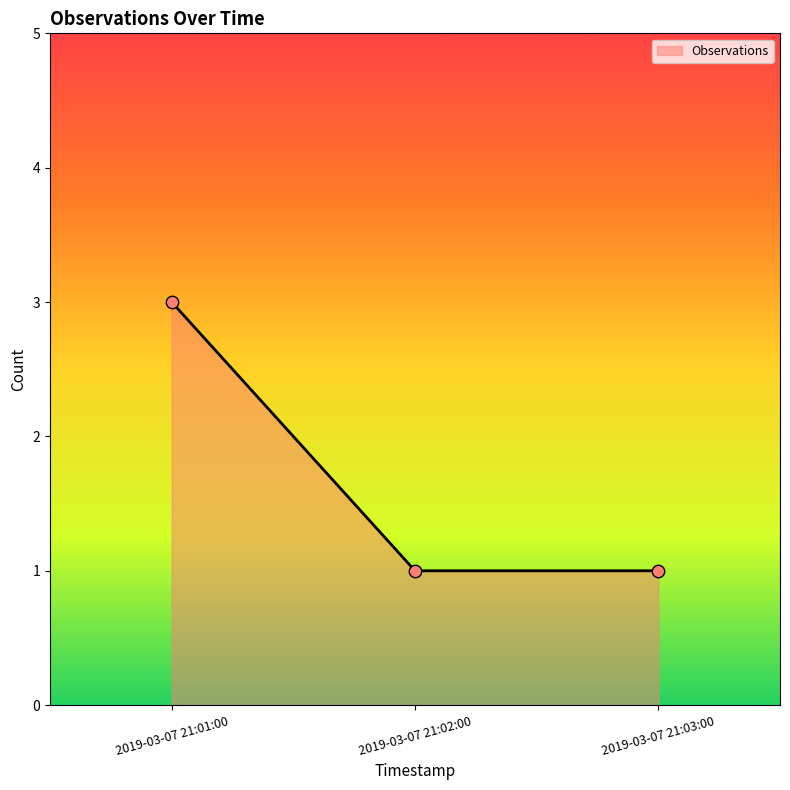

Which has a higher value, 2019-03-07 21:03:00 or 2019-03-07 21:01:00?

2019-03-07 21:01:00